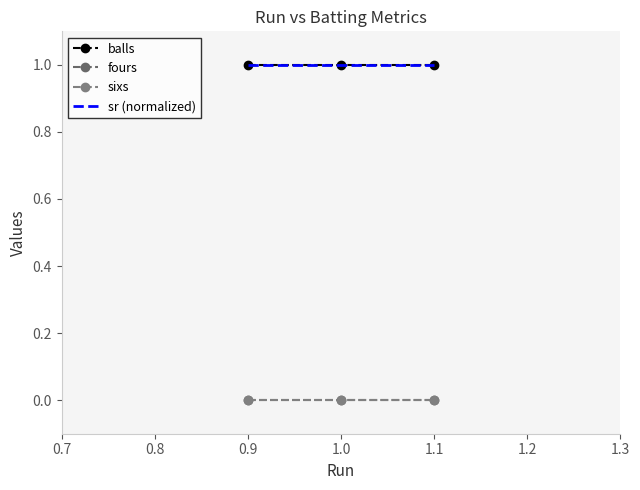

Which series has the largest total across all categories?

balls